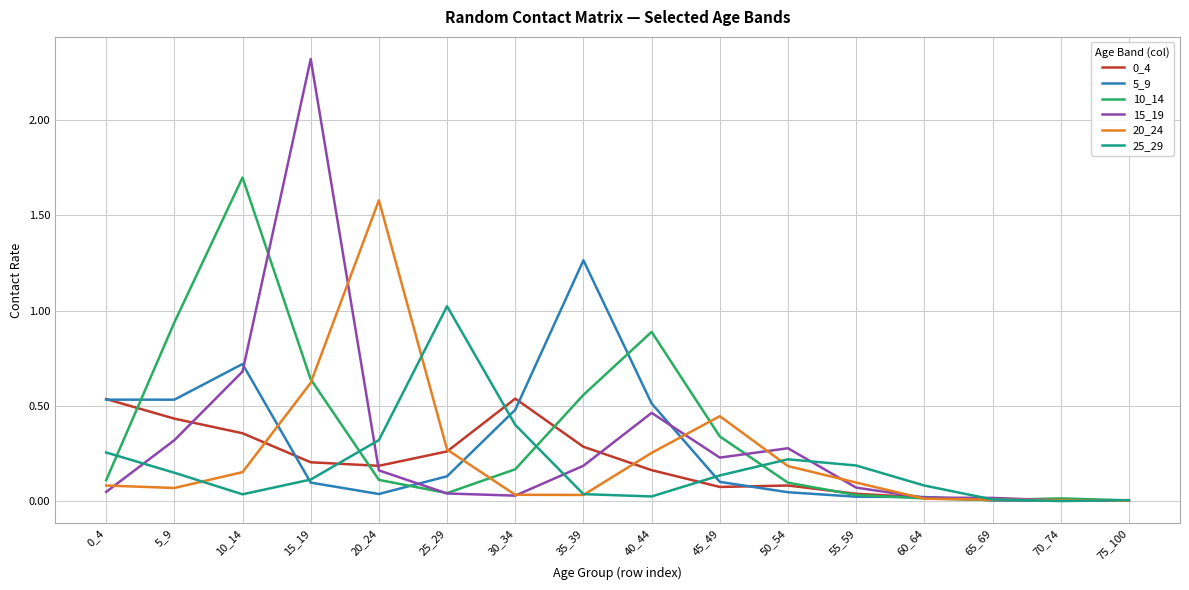

Which series has the widest spread of values?

15_19